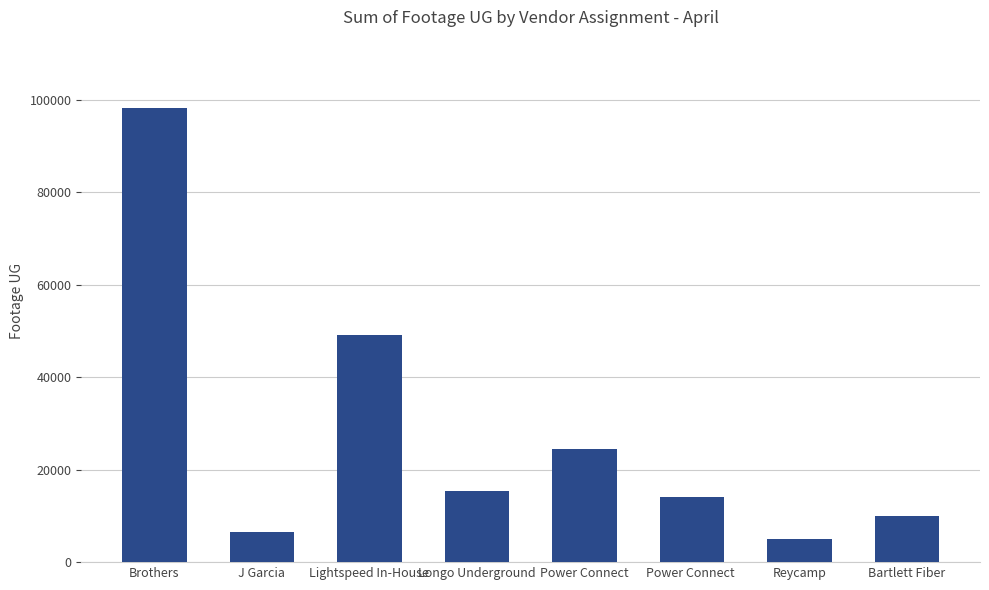

What value does the data have at Brothers, to the nearest 100?

98300